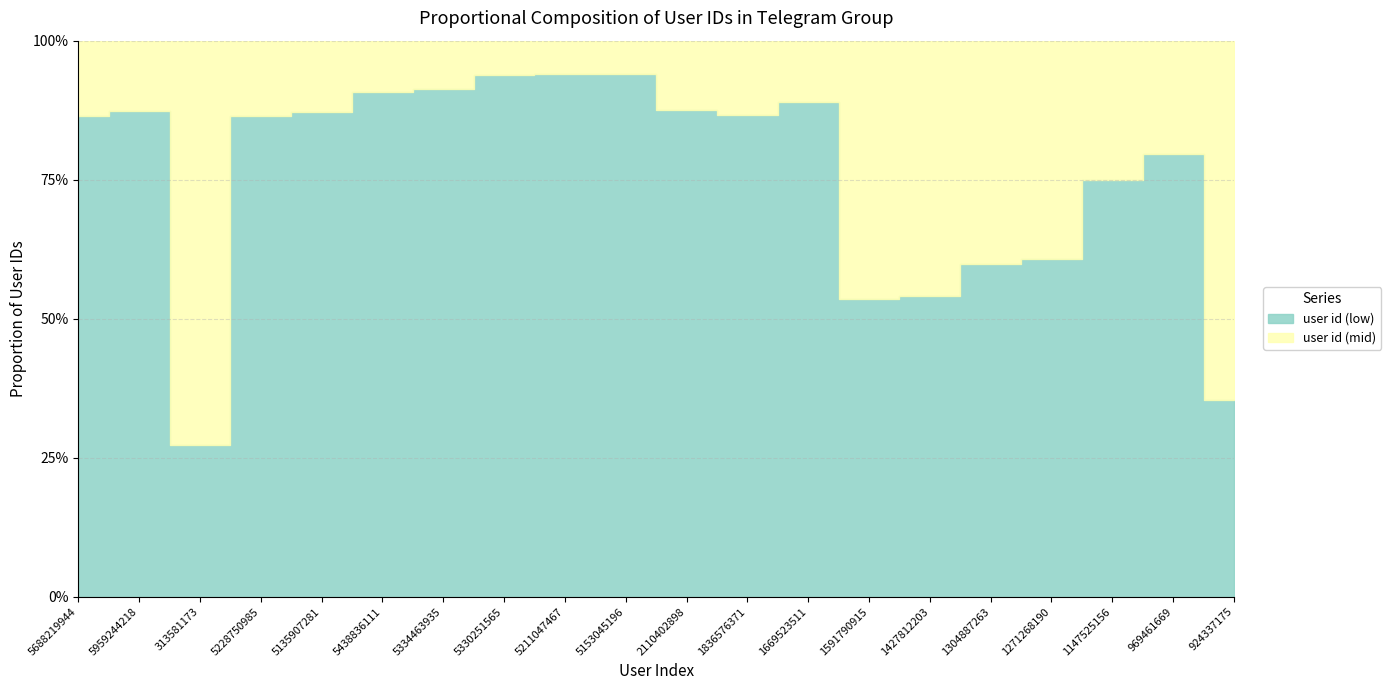

The user id (low) series shows 969461669 at 969461669. True or false?

True